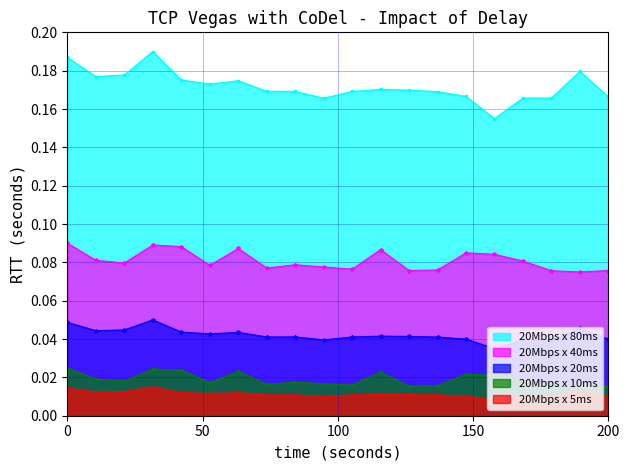

Which series has the largest range (max minus min)?

20Mbps x 80ms